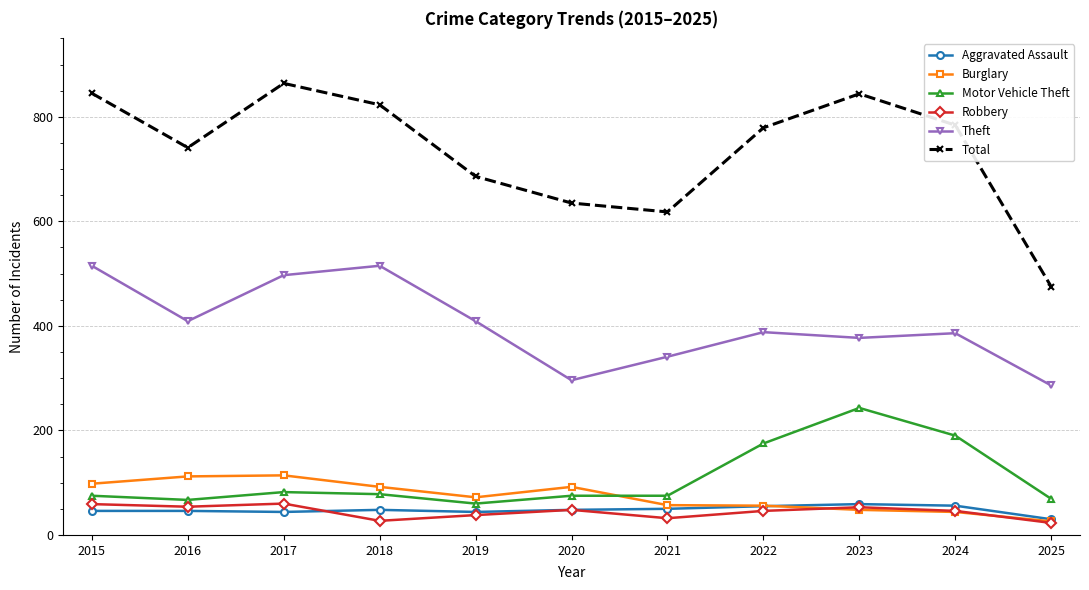

True or false: Theft and Aggravated Assault intersect in this chart.

False